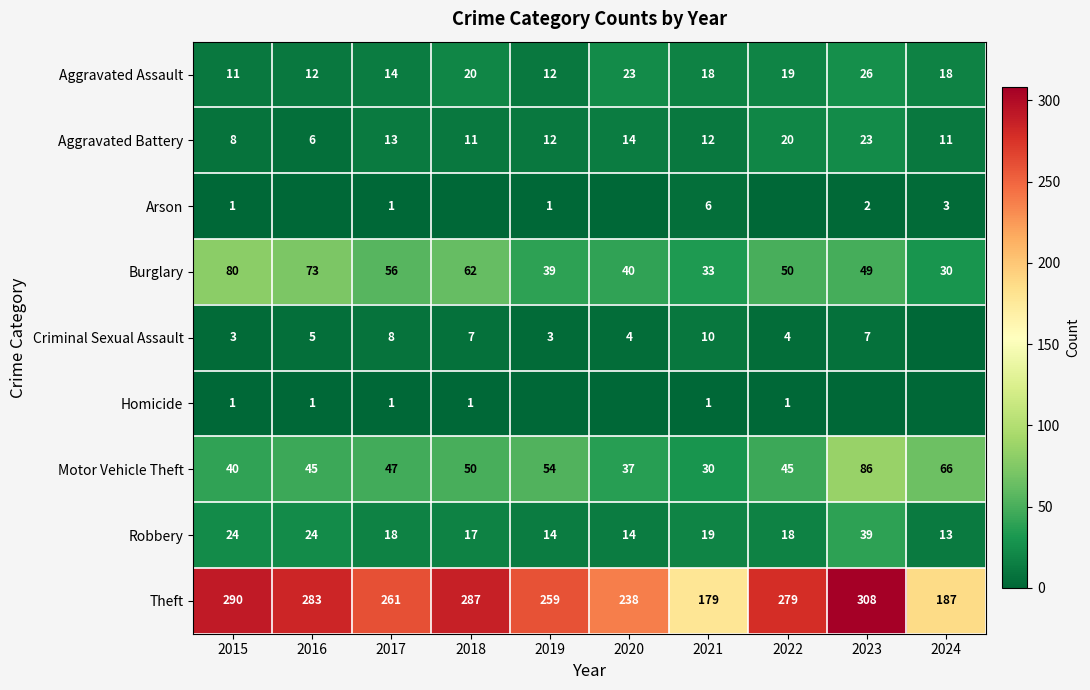

Between 2017 and 2021, which series saw the biggest shift?

Theft